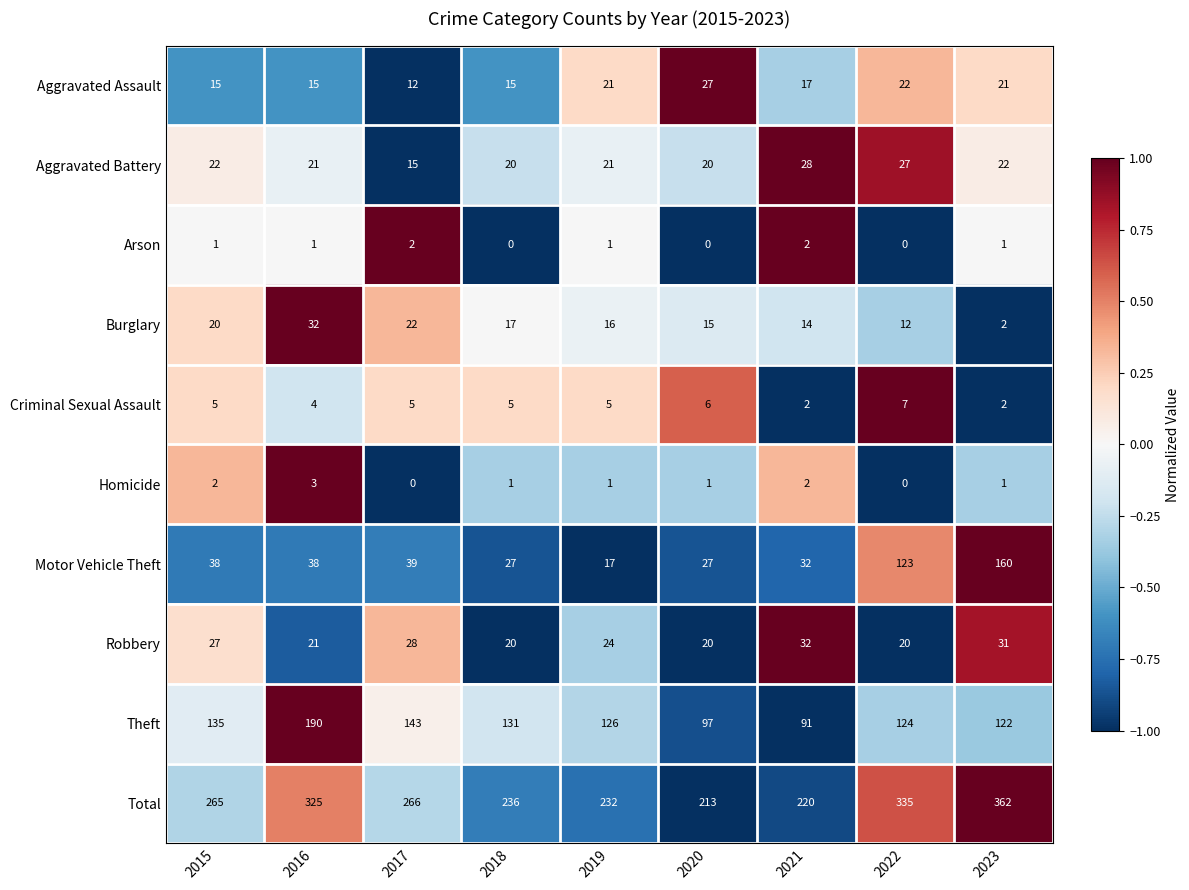

How many values in the Theft series are below 126?

4